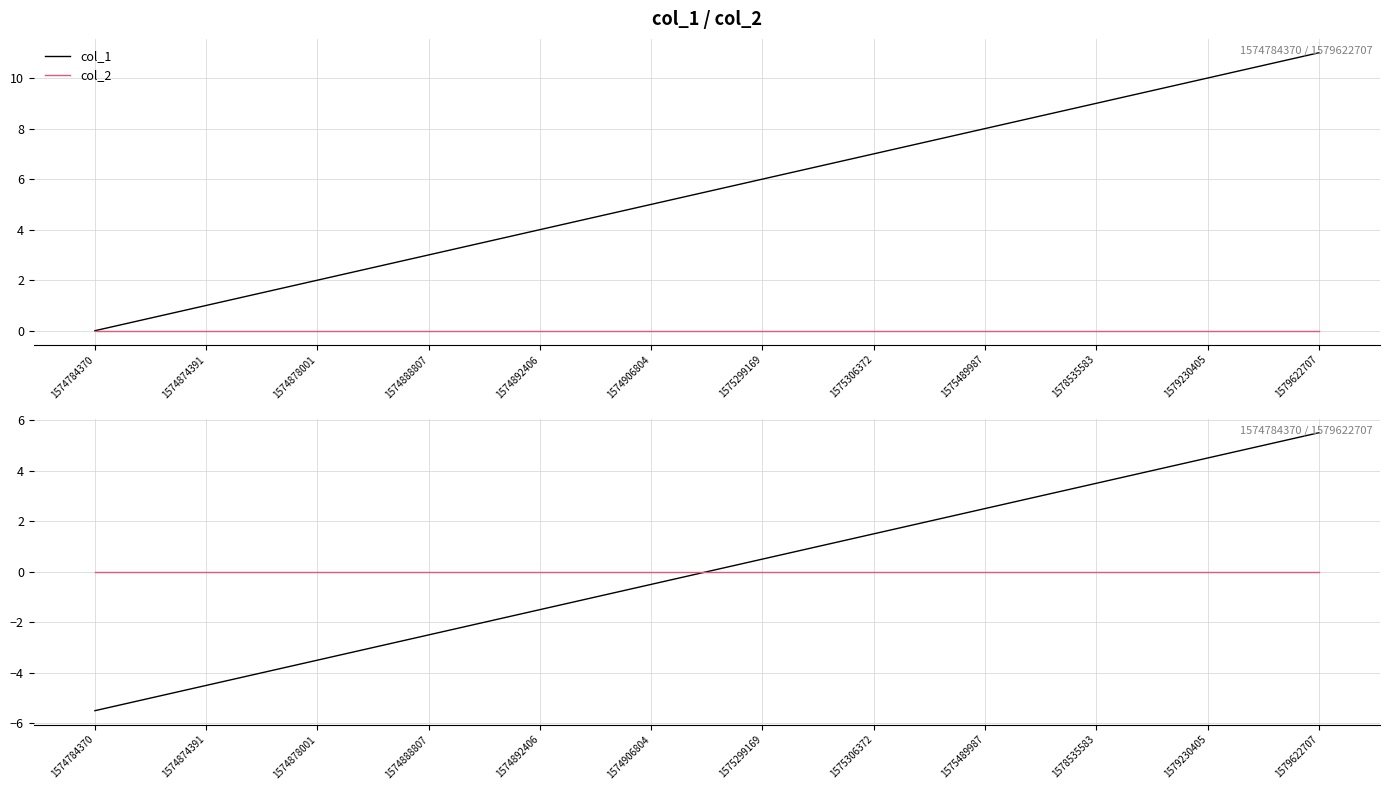

How many values in the col_1 series exceed 0?

6